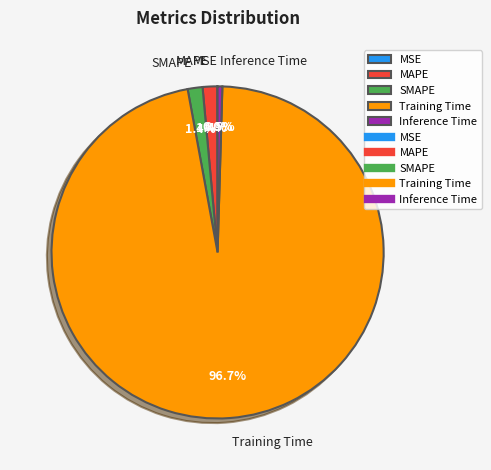

Does Inference Time represent more than half of the total?

No